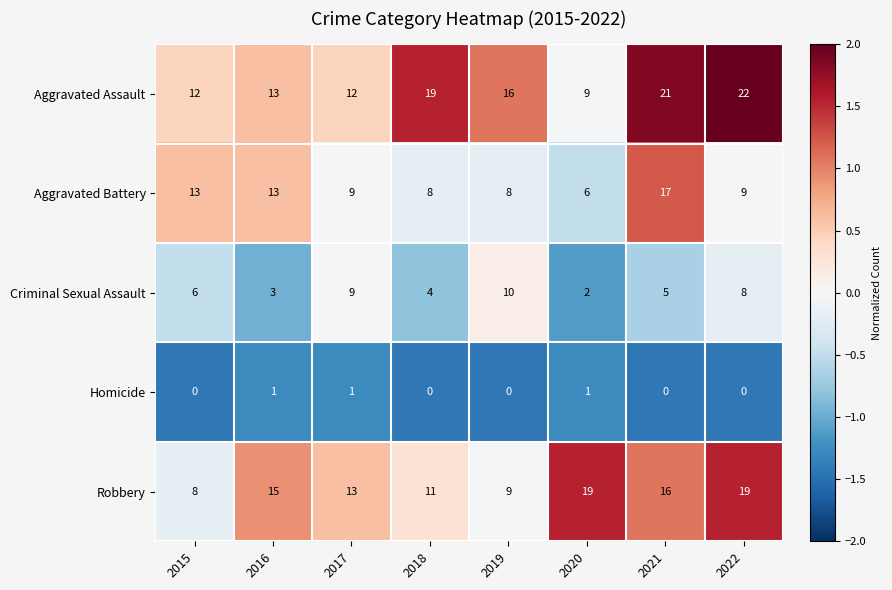

Is it true that Aggravated Battery equals 4 at 2020?

False